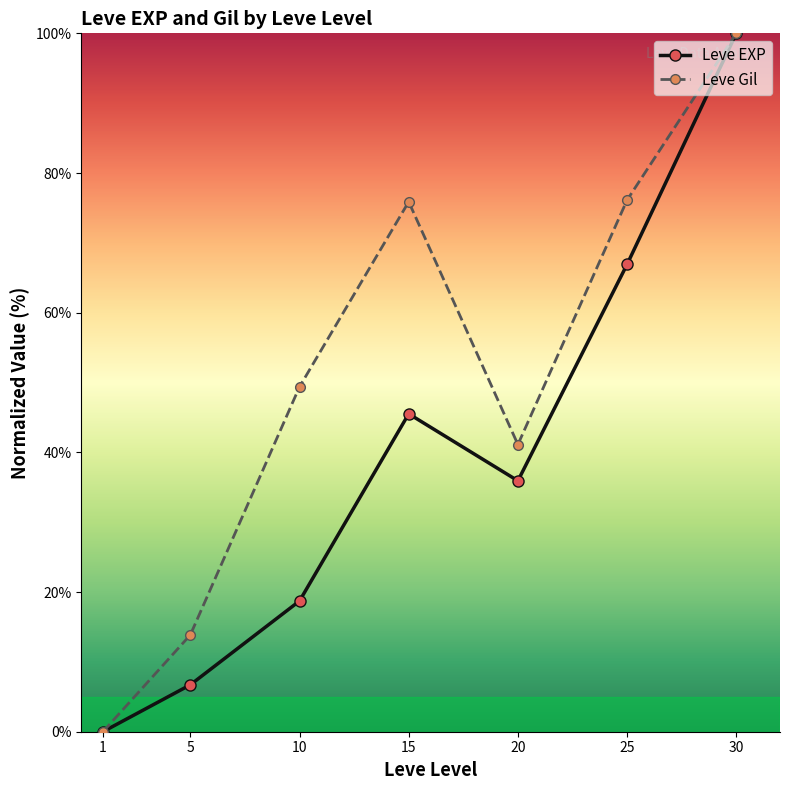

How many categories are shown in the chart?

7